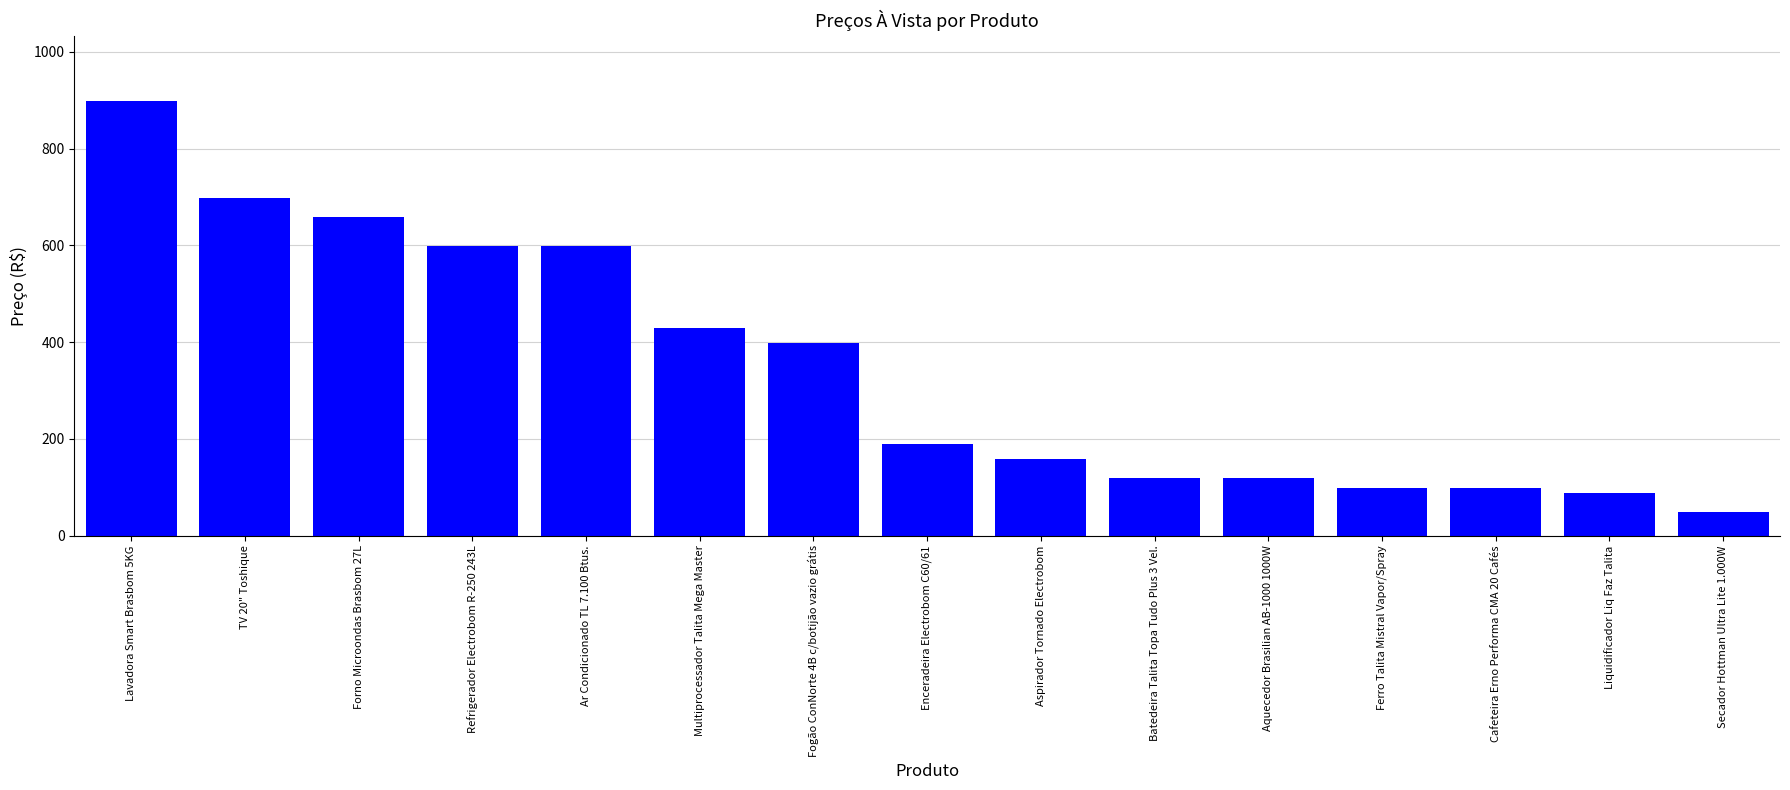

What is the sum of the values at Batedeira Talita Topa Tudo Plus 3 Vel. and Forno Microondas Brasbom 27L?

778